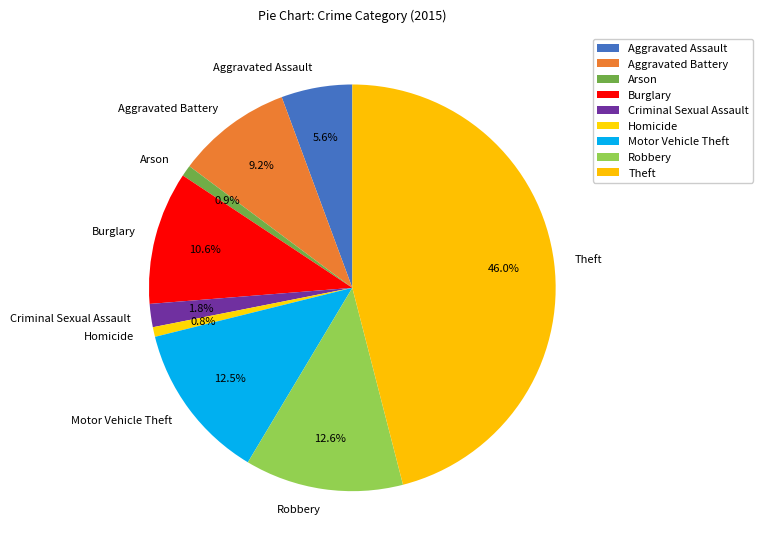

Count the number of slices in the pie.

9